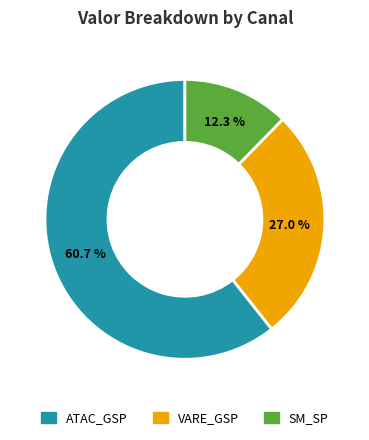

Does any single category account for the majority?

Yes